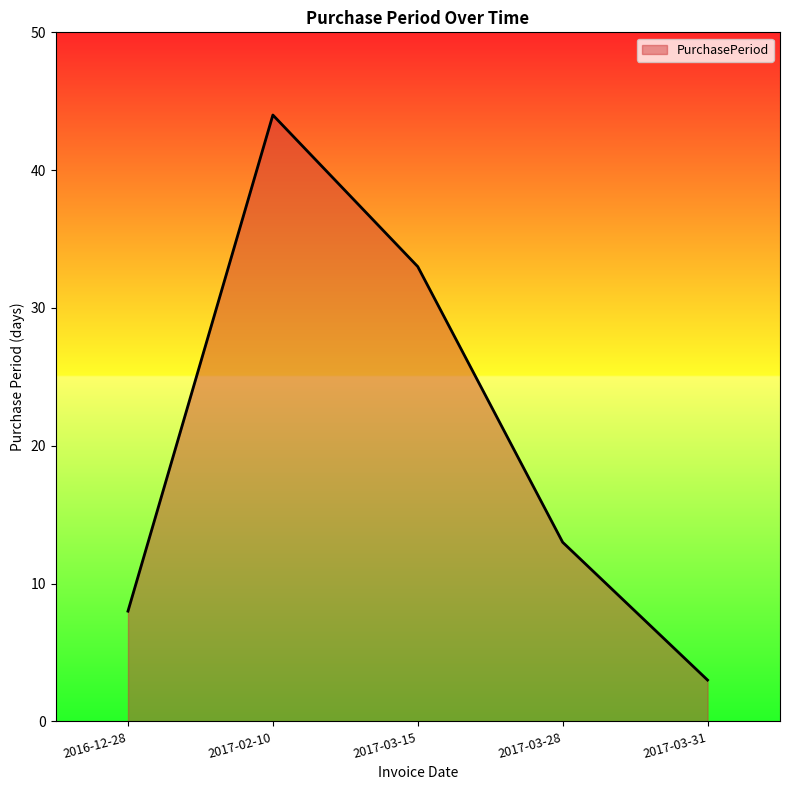

Reading left to right, what are all the values shown in this chart?

2016-12-28=8	2017-02-10=44	2017-03-15=33	2017-03-28=13	2017-03-31=3